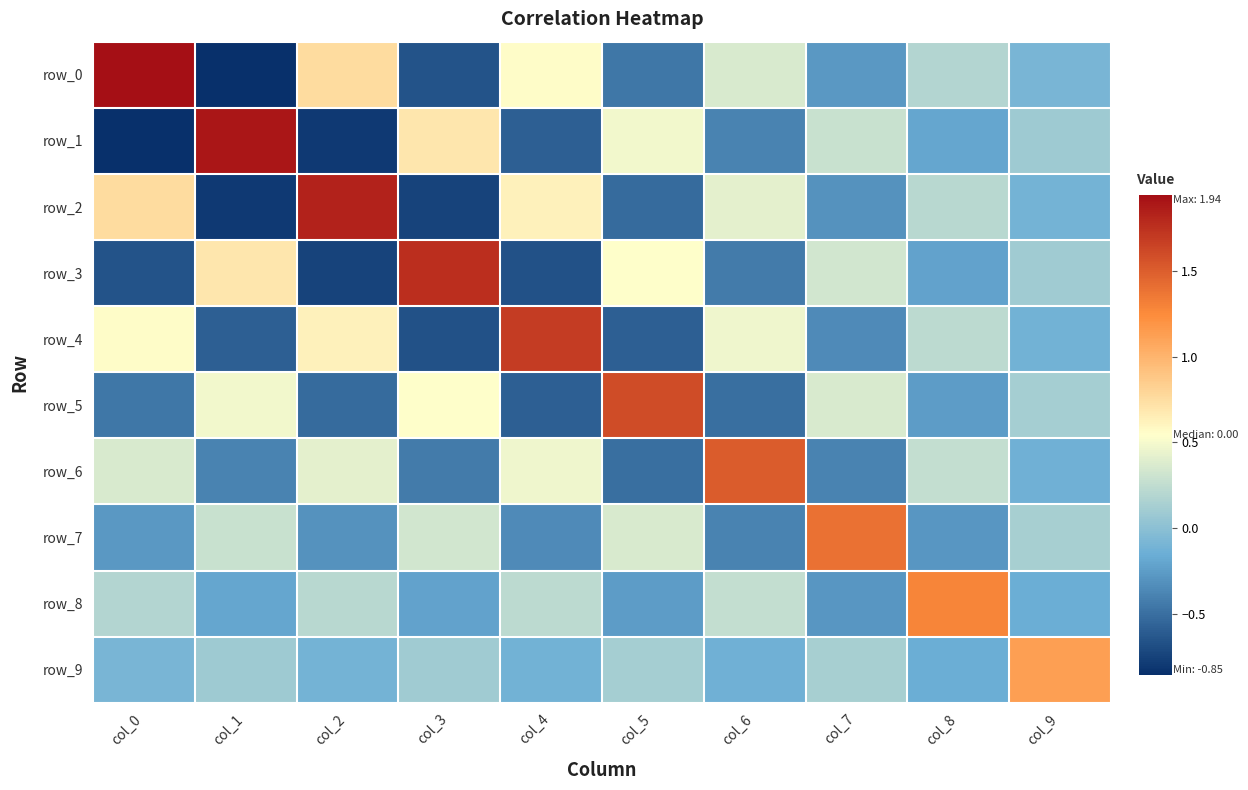

How many data points in row_8 are above 0?

5